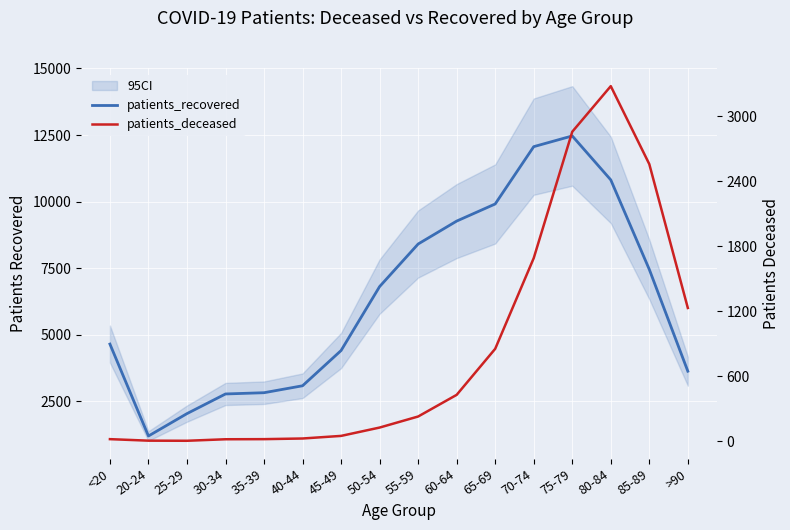

What is the smallest value displayed?

3